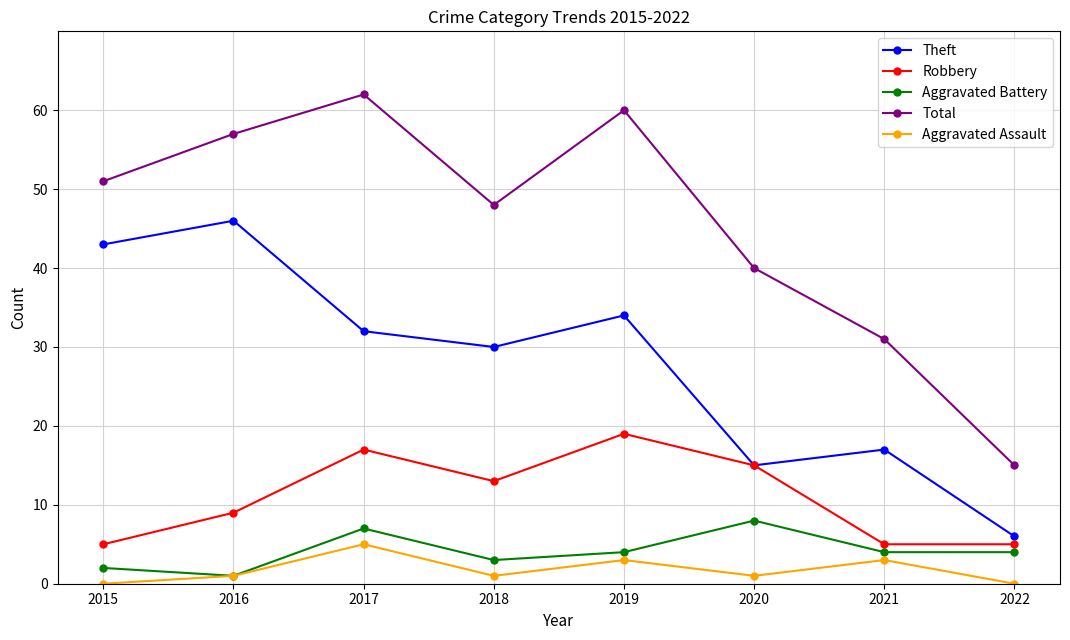

Which series has the largest range (max minus min)?

Total